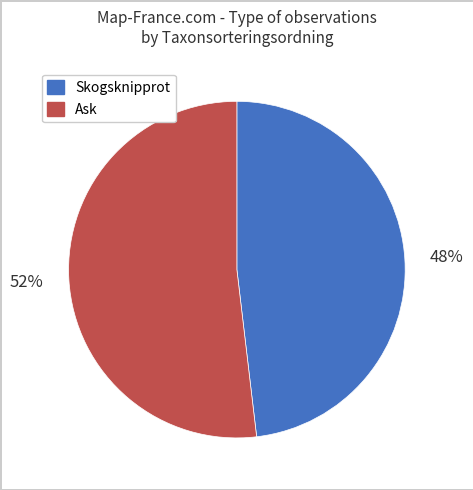

To the nearest percent, what is the average slice percentage?

50%